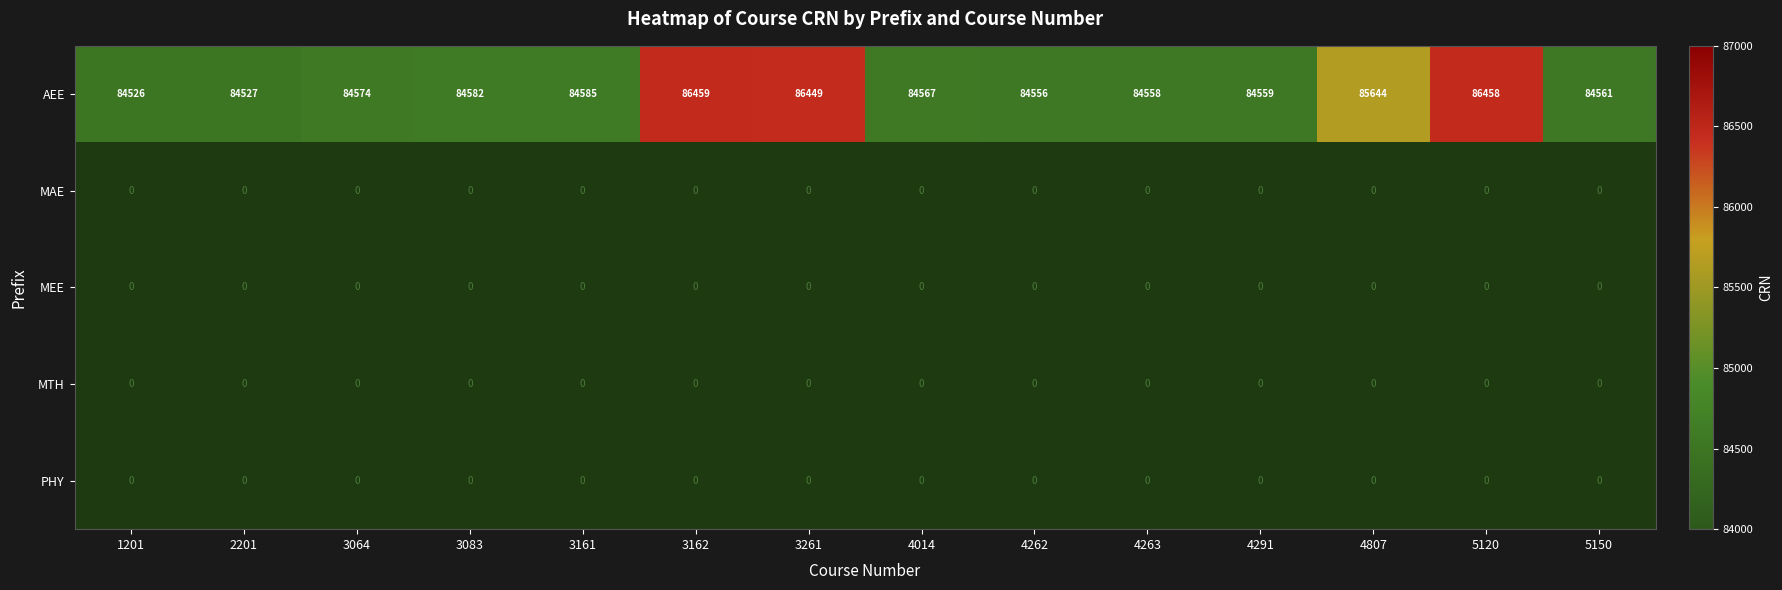

What is the difference between the highest and lowest values at 3162?

86459